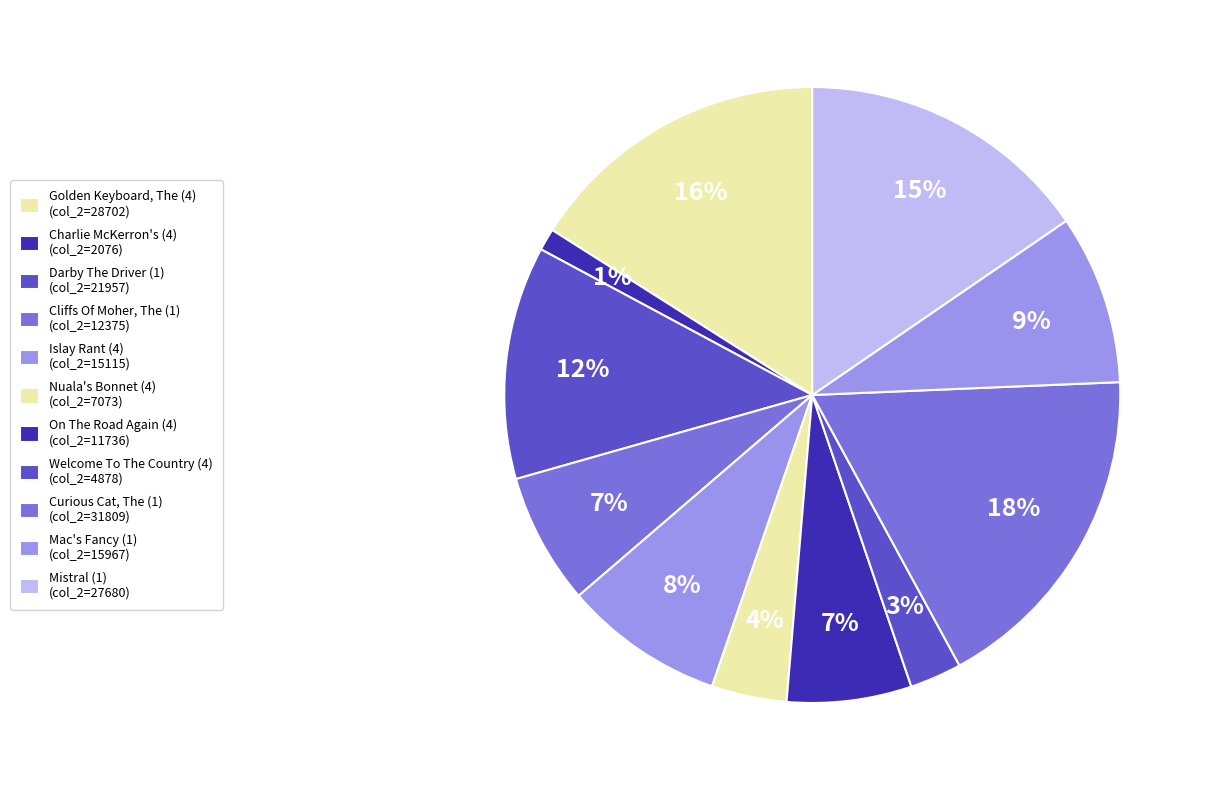

Is there a majority slice in this chart?

No